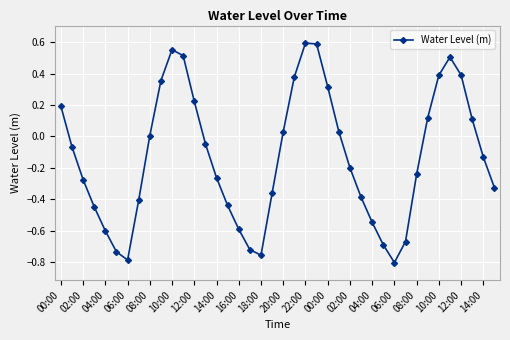

How many points are higher than both their immediate neighbors (excluding endpoints)?

3